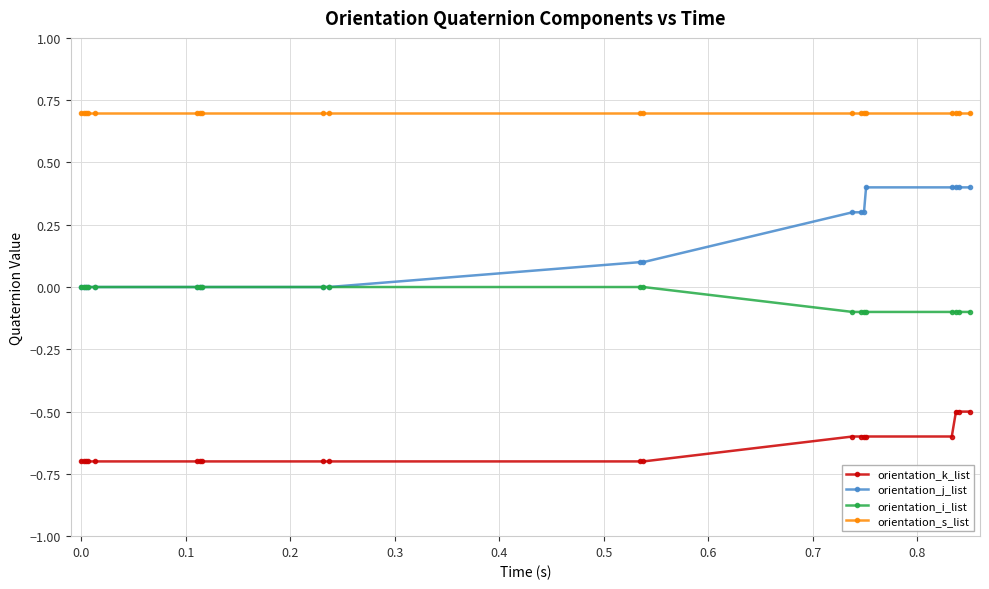

Does the chart display data point markers on the line(s)?

Yes